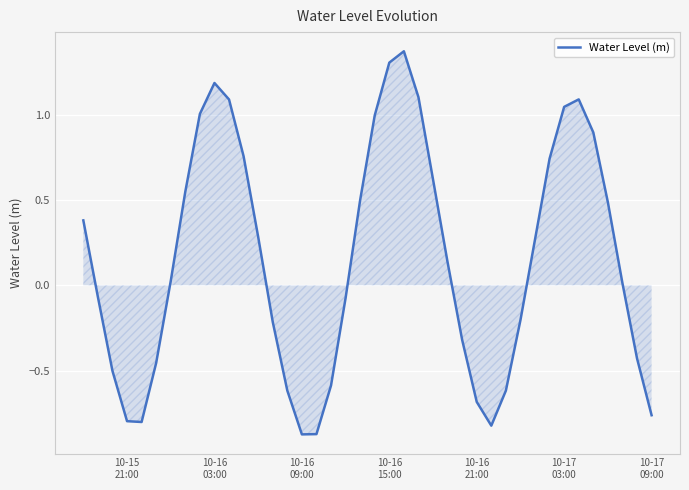

What is the difference between the maximum and minimum values?

2.2